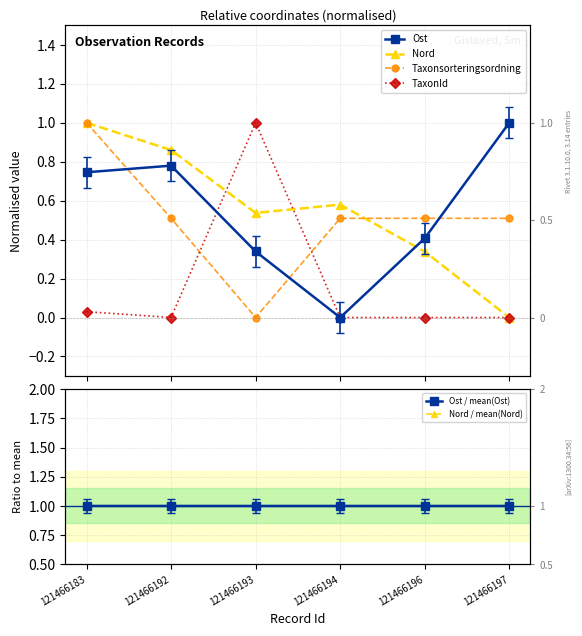

Does the chart have visible grid lines?

Yes